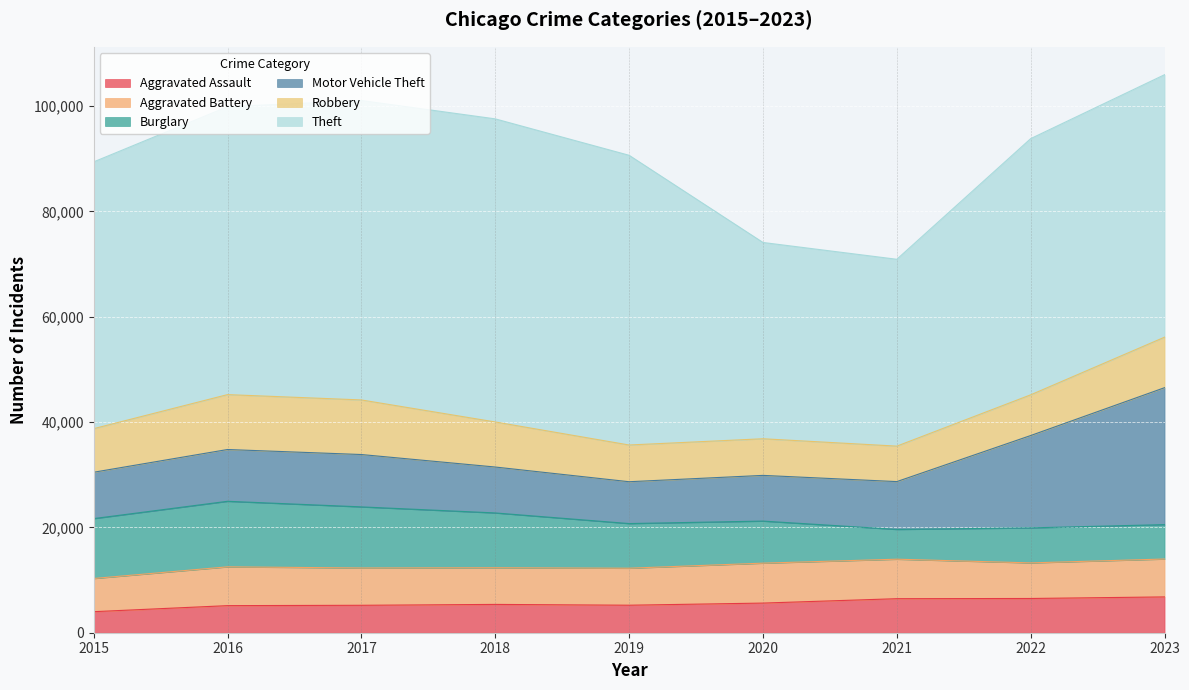

The value of Aggravated Battery at 2017 is 7085. True or false?

True